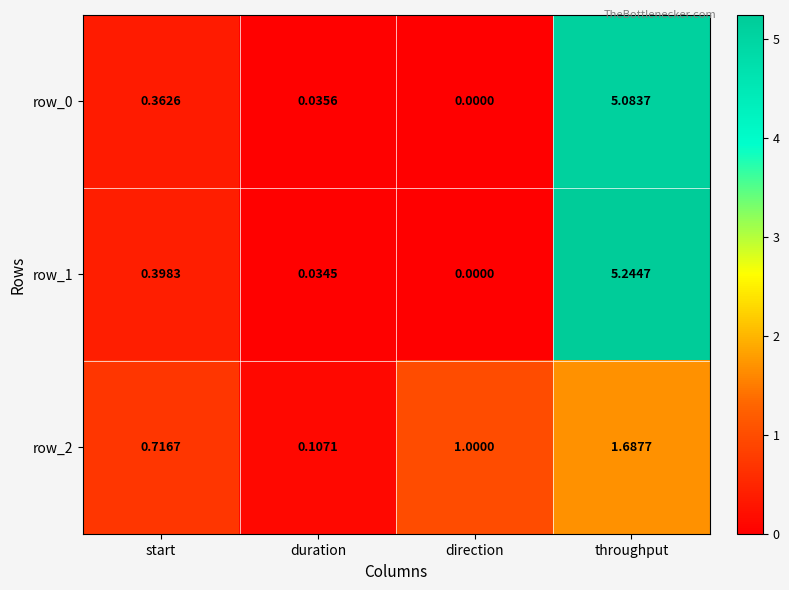

Rank the categories by row_2 value from lowest to highest.

duration, start, direction, throughput